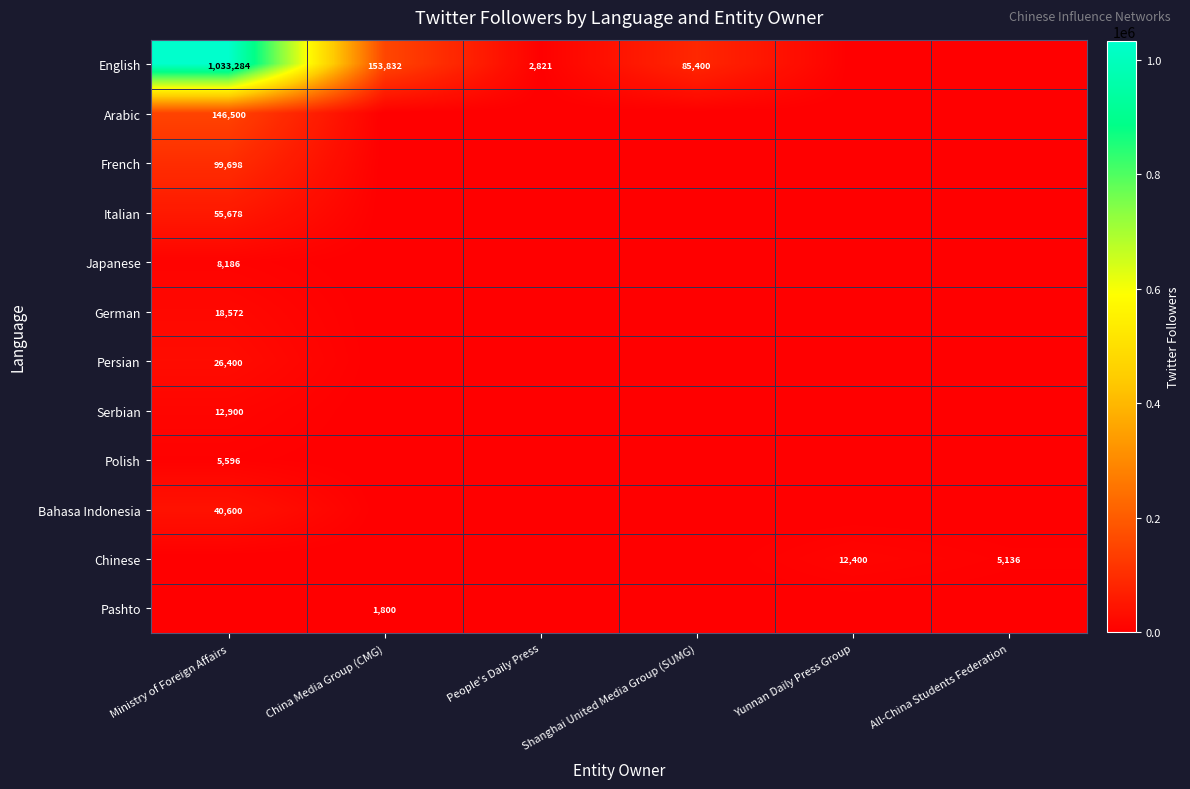

Is it true that Serbian equals 3100 at Ministry of Foreign Affairs?

False